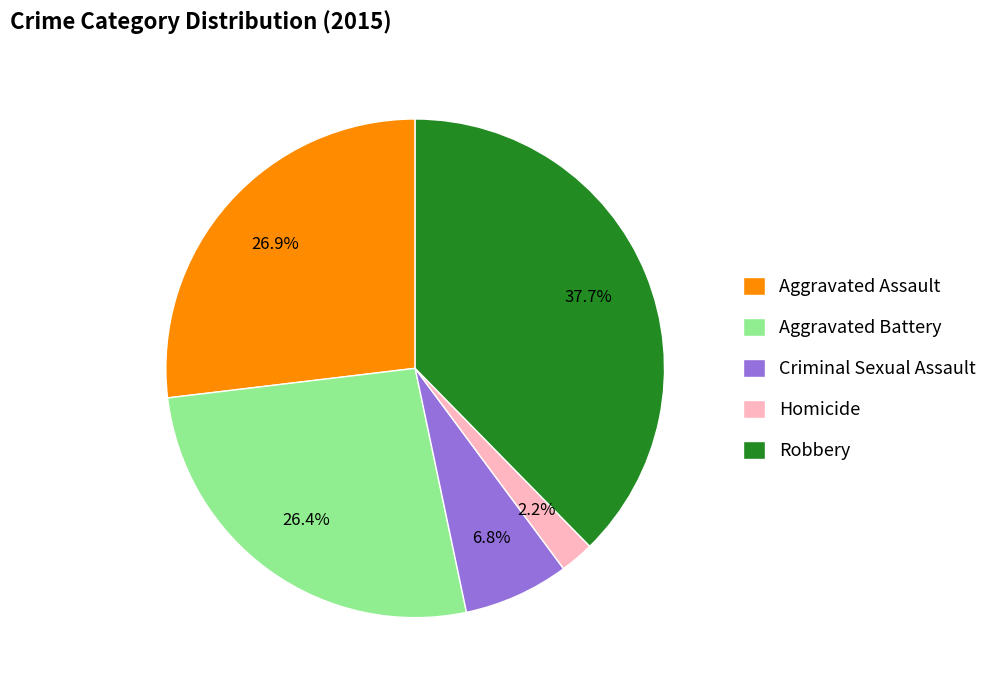

Is there any slice that represents more than half of the pie?

No